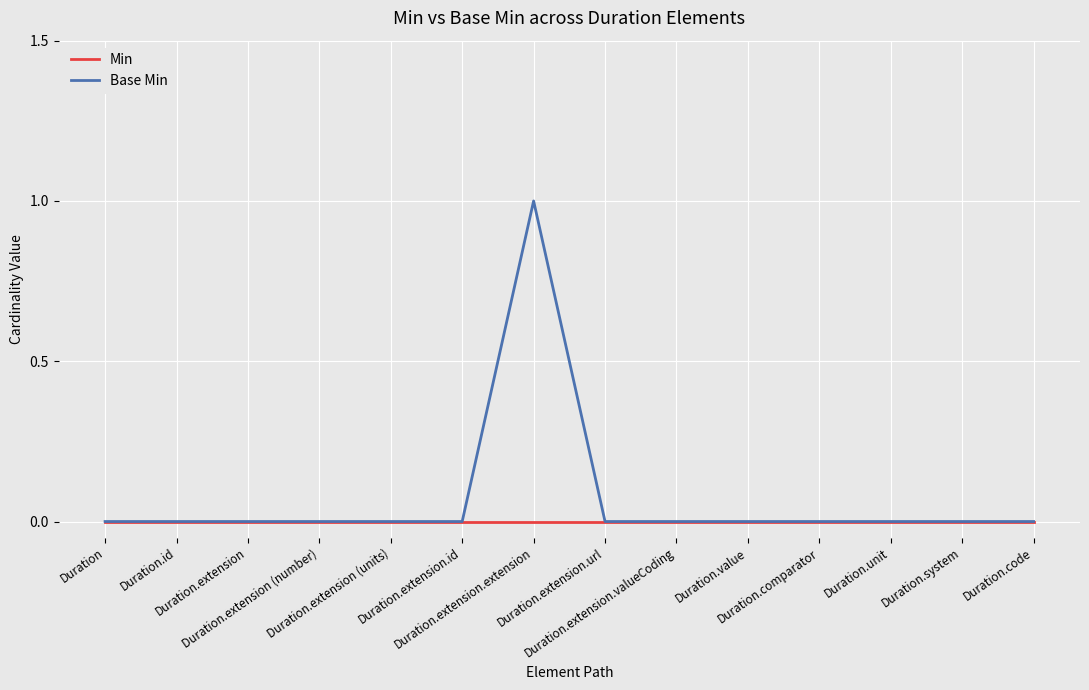

Which series has the largest total across all categories?

Base Min